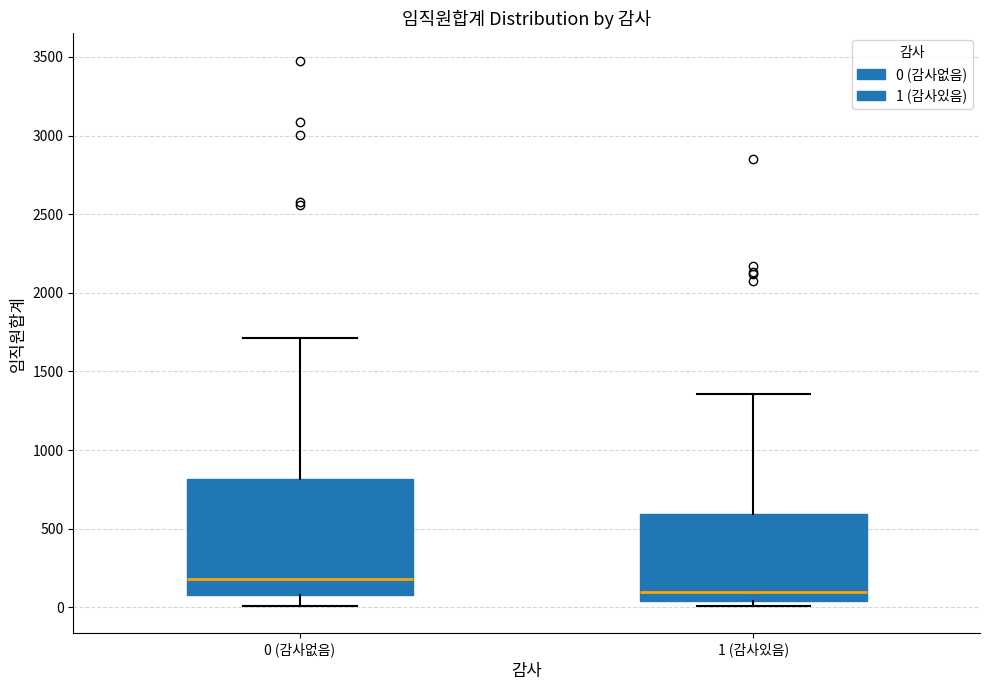

Comparing the boxes themselves (not the whiskers), which one is the tallest?

0 (감사없음)